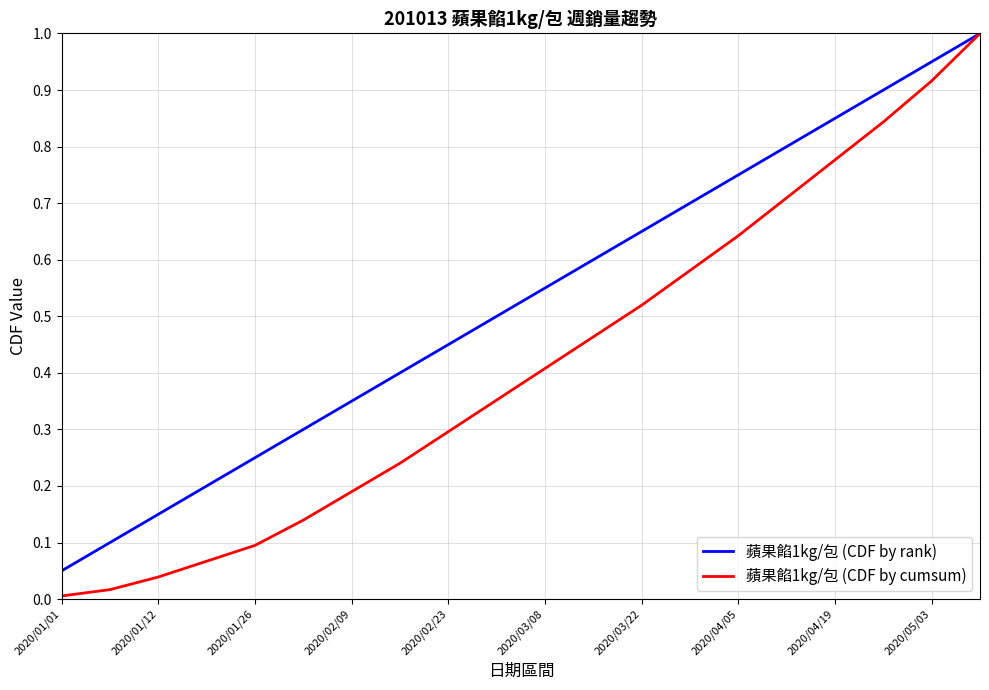

Which series has the largest total across all categories?

蘋果餡1kg/包 (CDF by rank)